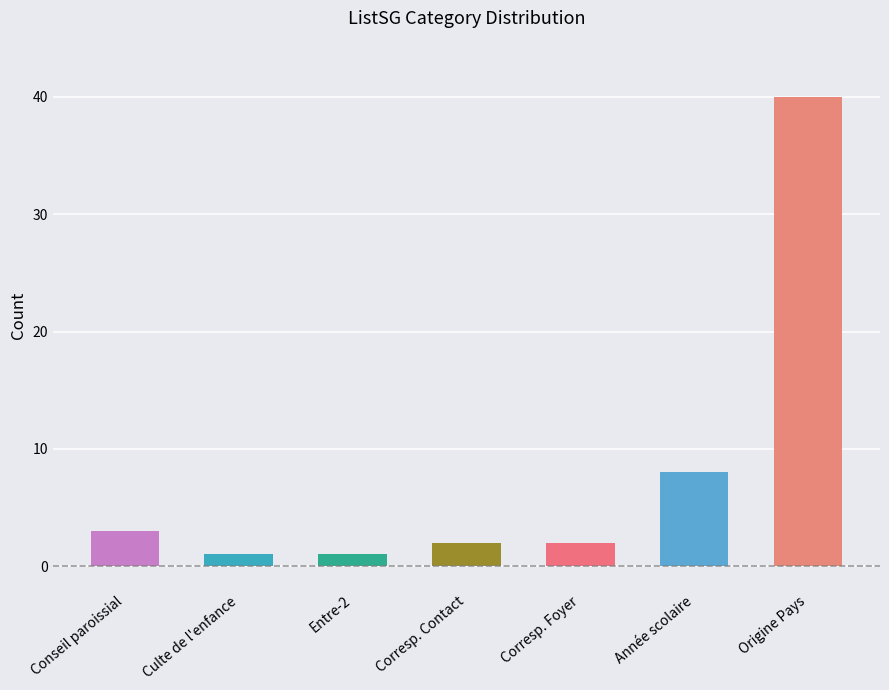

Reading left to right, extract all data points from this chart.

Conseil paroissial=3	Culte de l'enfance=1	Entre-2=1	Corresp. Contact=2	Corresp. Foyer=2	Année scolaire=8	Origine Pays=40